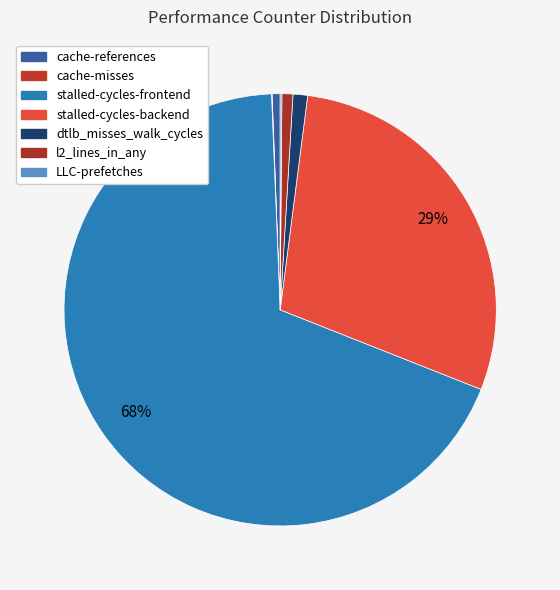

To the nearest percent, what portion does l2_lines_in_any represent?

1%